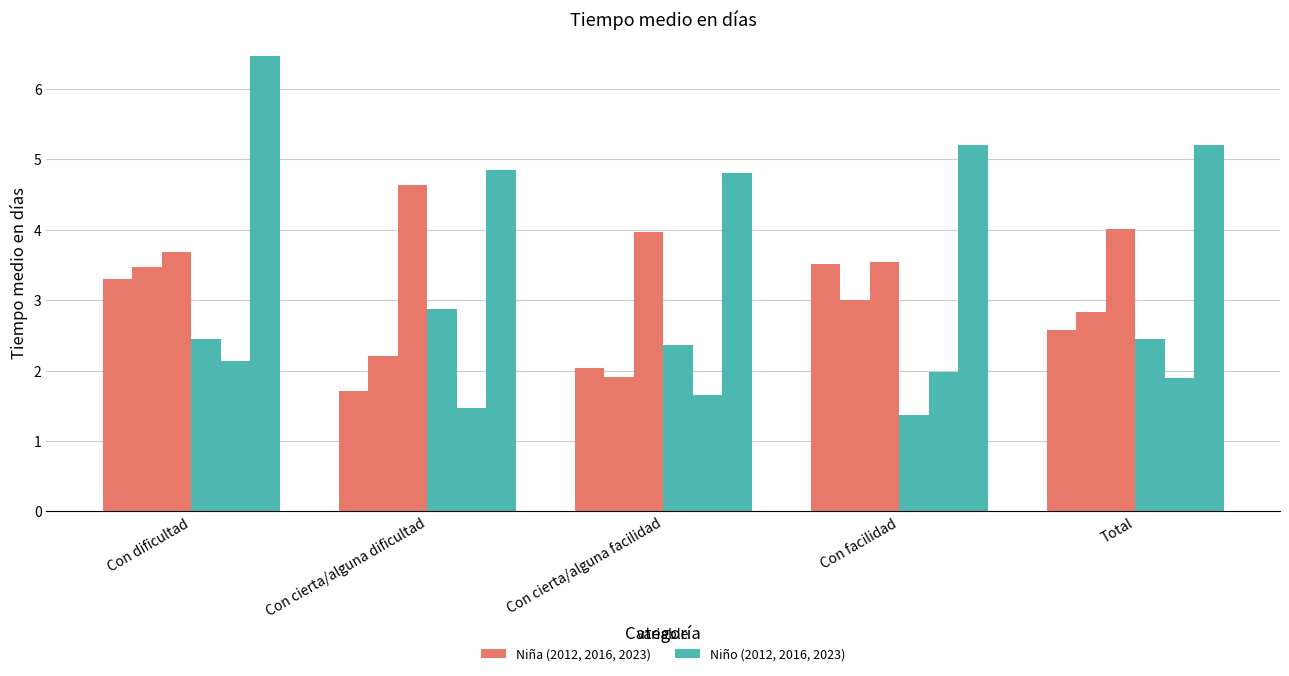

What is the smallest value displayed?

1.4